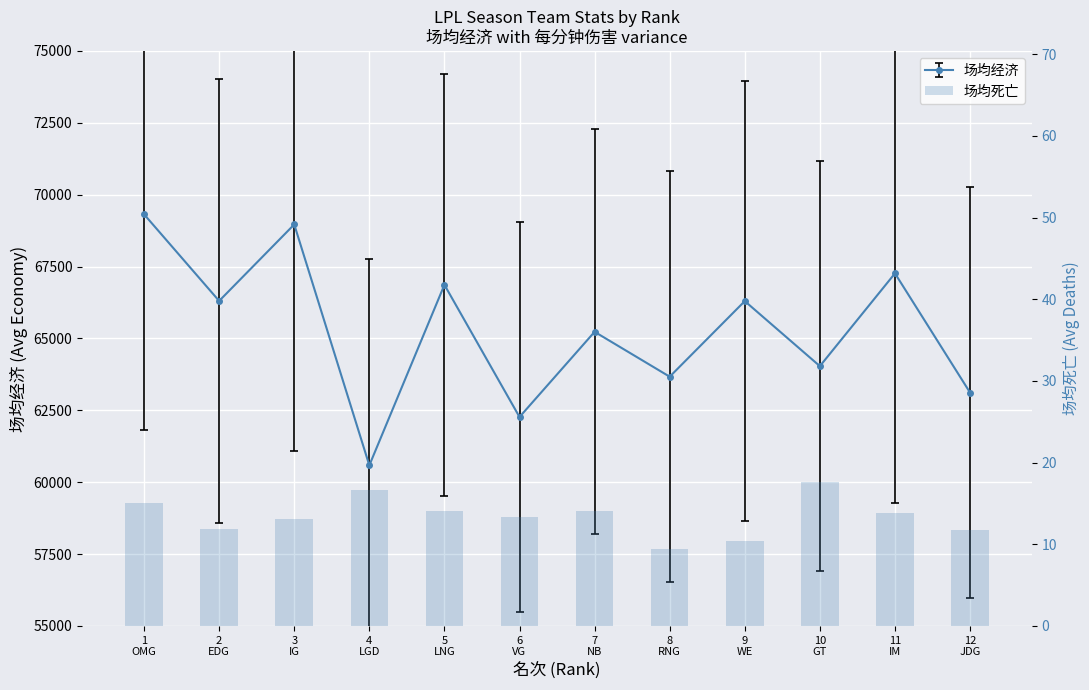

True or false: the data shows 11.7 at 12
JDG.

True